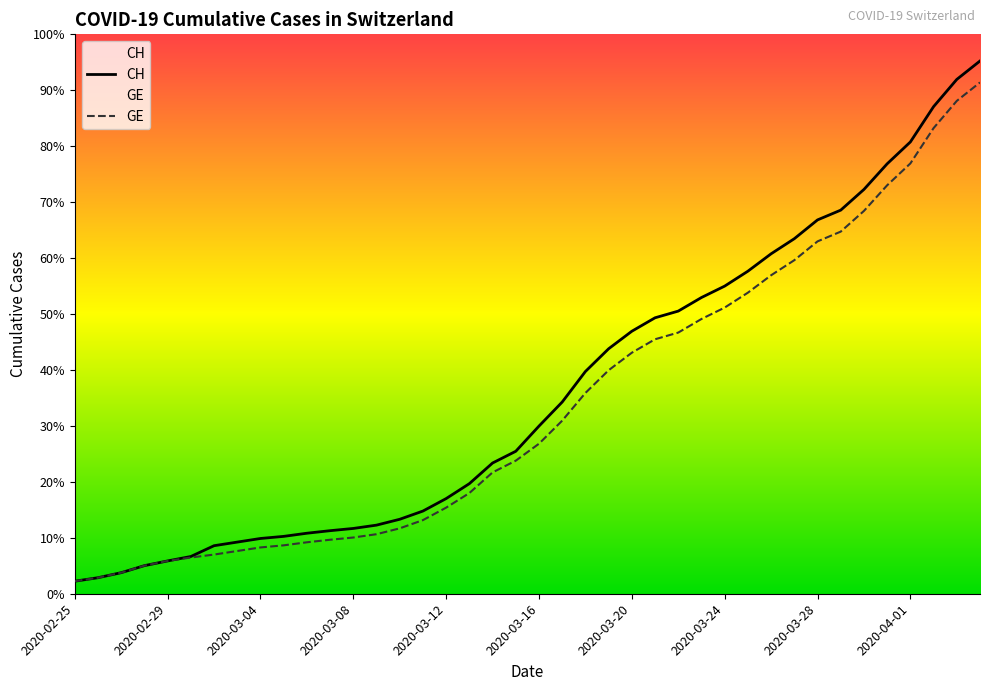

At which category does the chart reach its minimum across all series?

2020-02-25